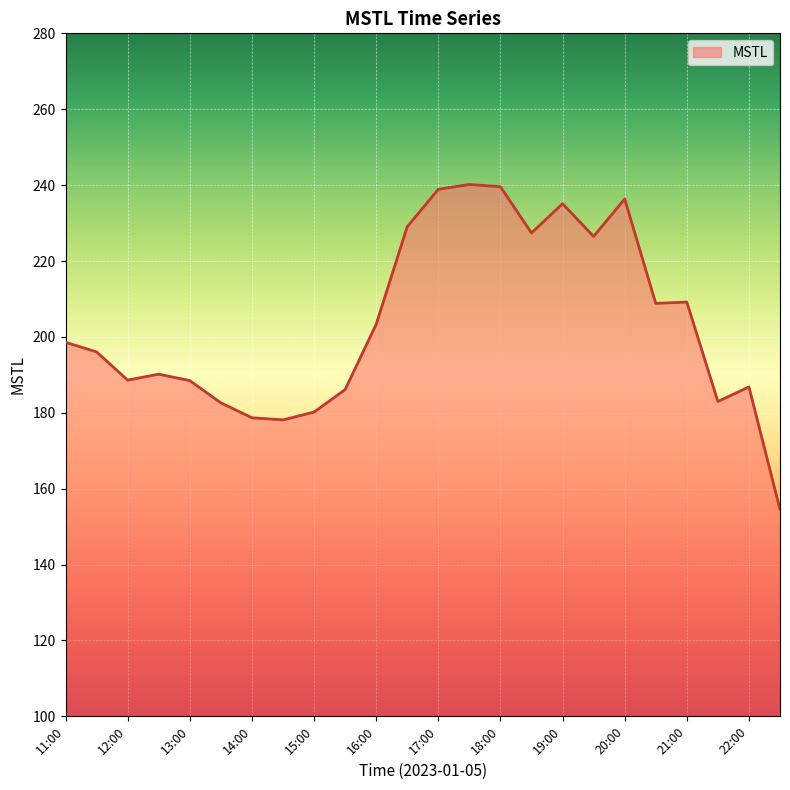

What is the smallest value displayed?

154.5